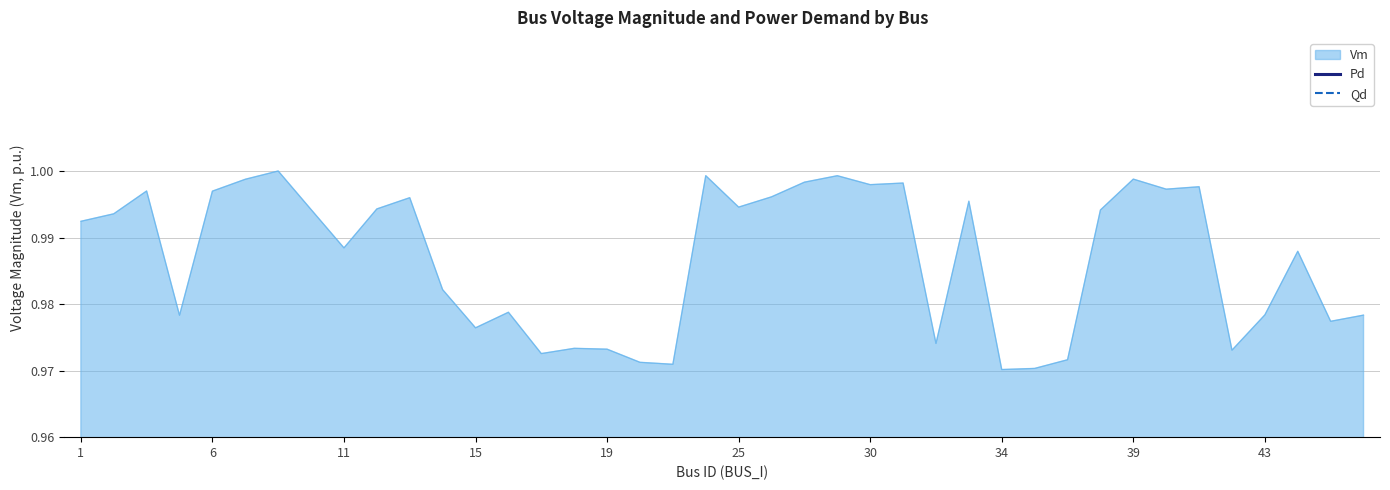

How many lines are shown in the chart?

2